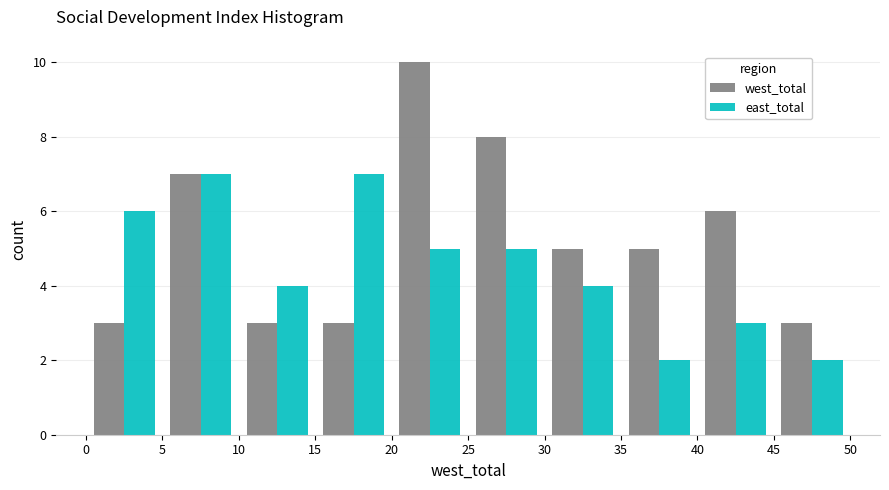

Reading left to right, list every range on the x-axis with the height of the bar of each series over it. The values are not printed on the chart, so give them approximately, as read against the axis.

0 to 5: west_total=3	east_total=6
5 to 10: west_total=7	east_total=7
10 to 15: west_total=3	east_total=4
15 to 20: west_total=3	east_total=7
20 to 25: west_total=10	east_total=5
25 to 30: west_total=8	east_total=5
30 to 35: west_total=5	east_total=4
35 to 40: west_total=5	east_total=2
40 to 45: west_total=6	east_total=3
45 to 50: west_total=3	east_total=2